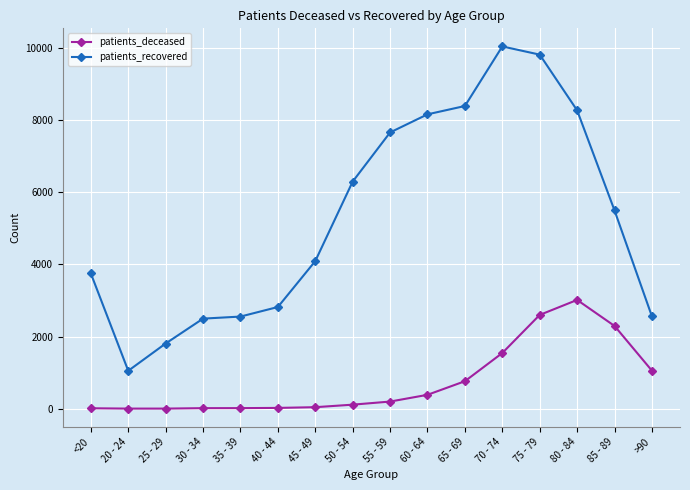

What is the lowest value of the patients_deceased series?

3